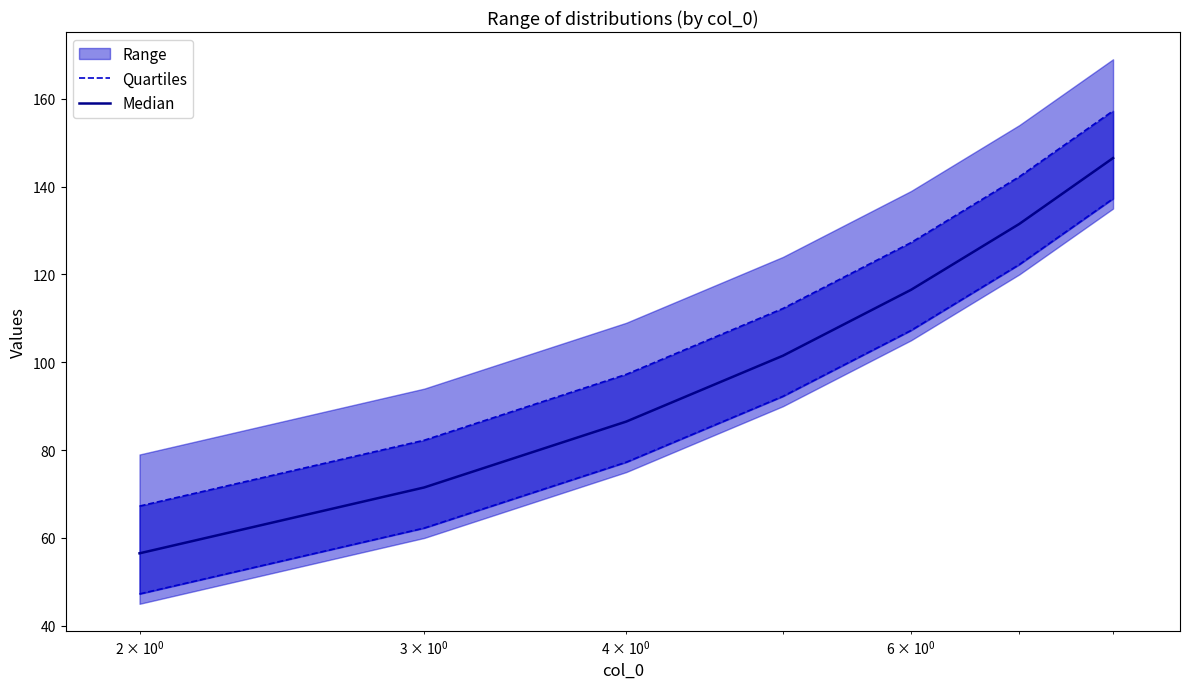

What is the lowest value of the Median series?

56.5